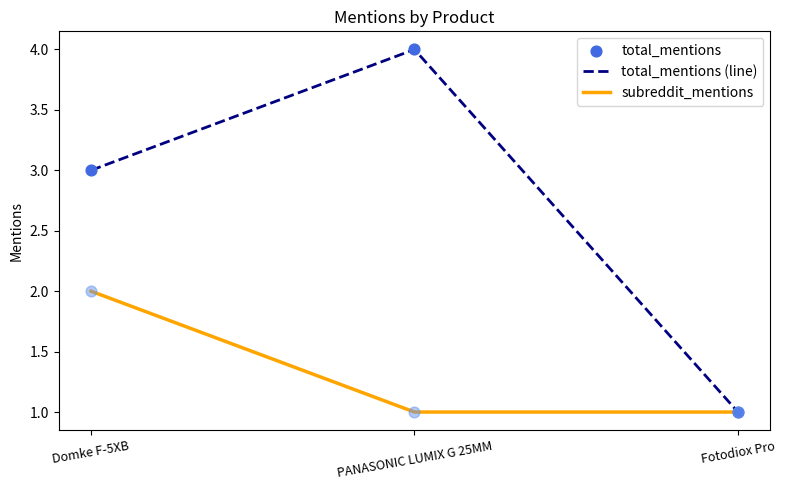

The total_mentions (line) series shows 1 at Fotodiox Pro. True or false?

True